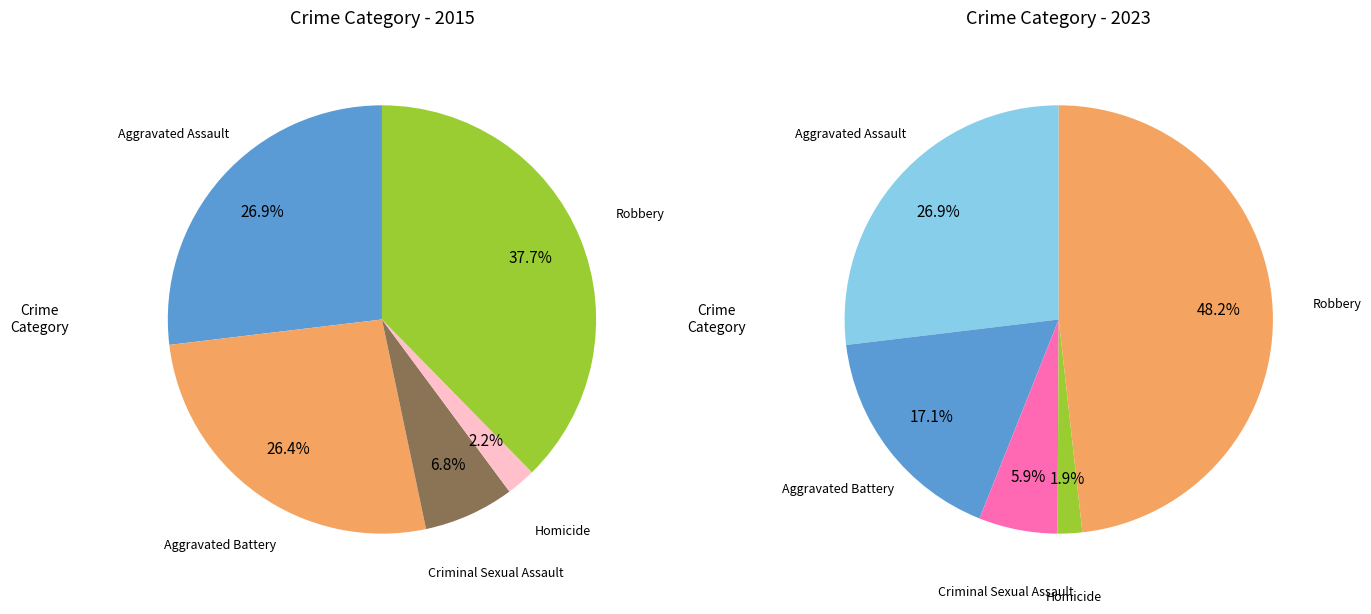

To the nearest percent, what portion does Homicide represent?

2%